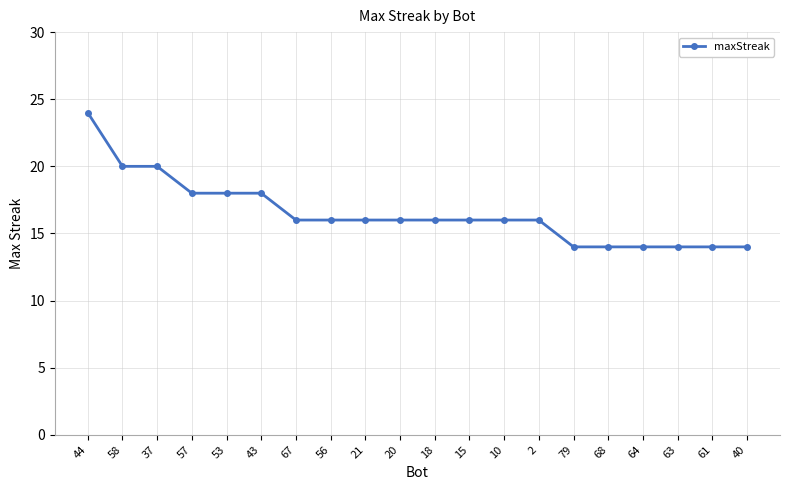

What position from the right is 56?

13